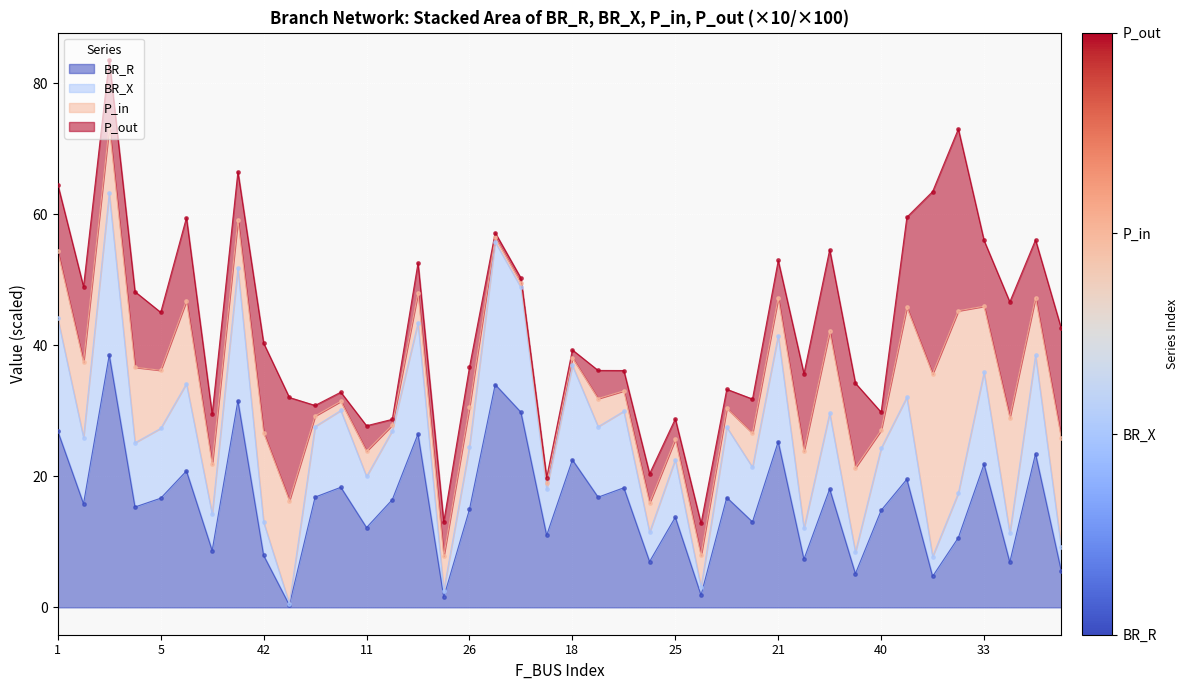

Which series has the largest total across all categories?

BR_R